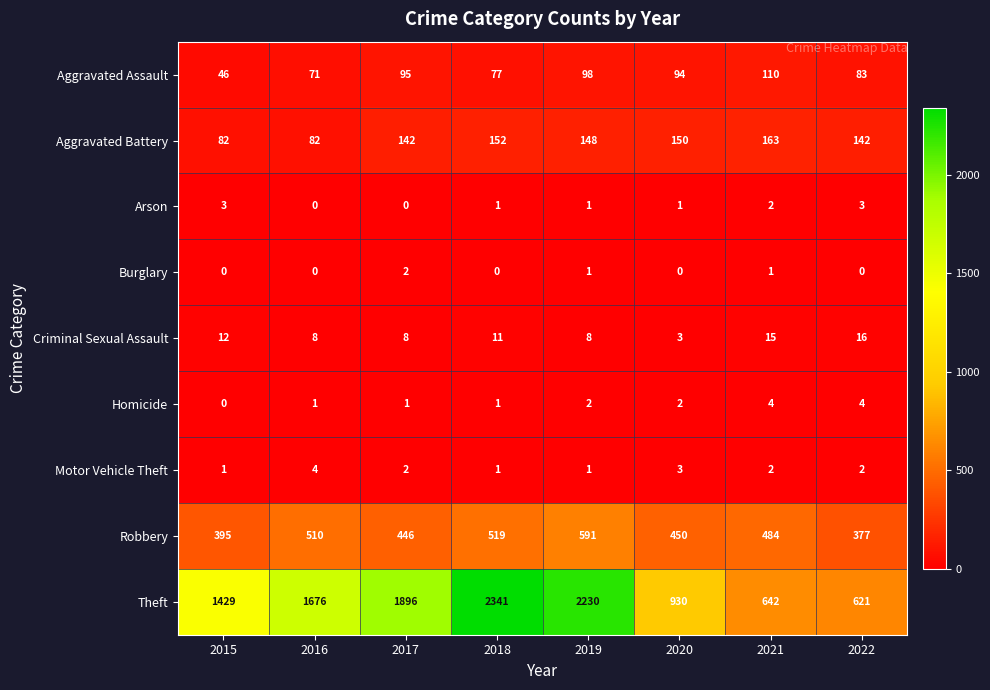

At which label does Criminal Sexual Assault reach its peak?

2022